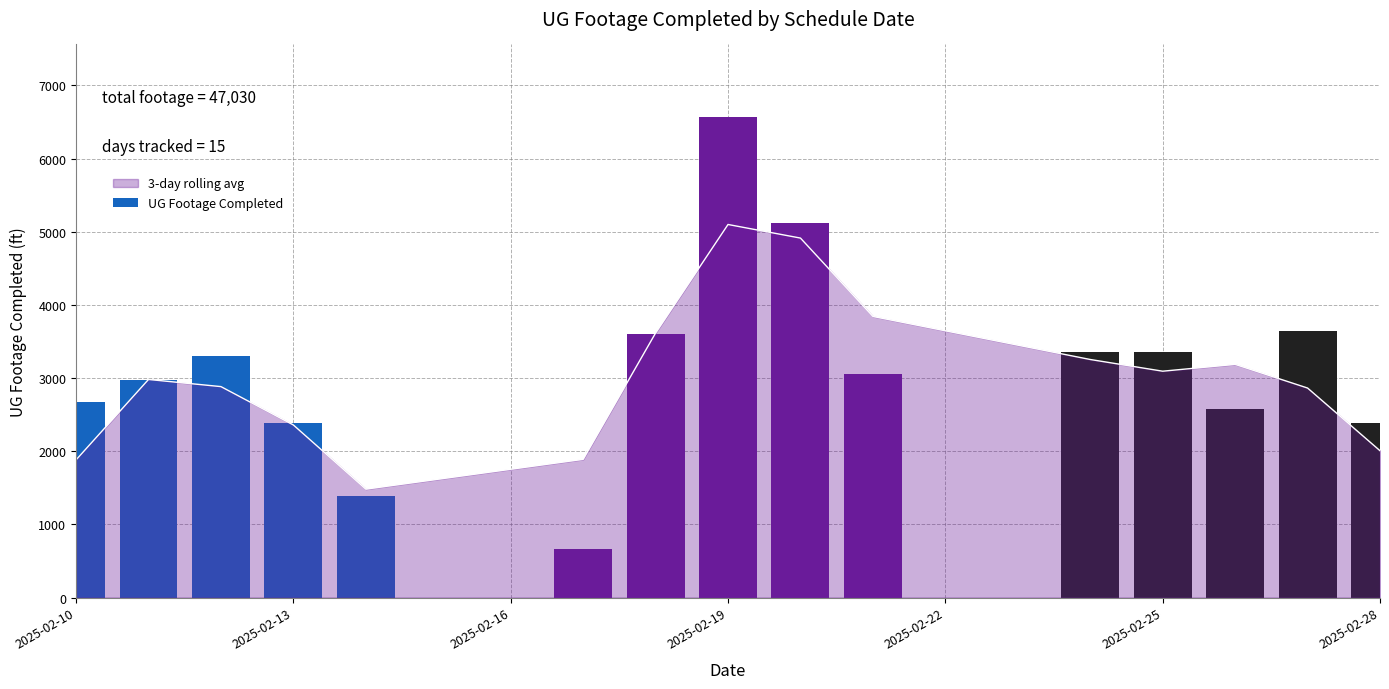

The value of 3-day rolling avg at 2025-02-10 is 1881.3. True or false?

True